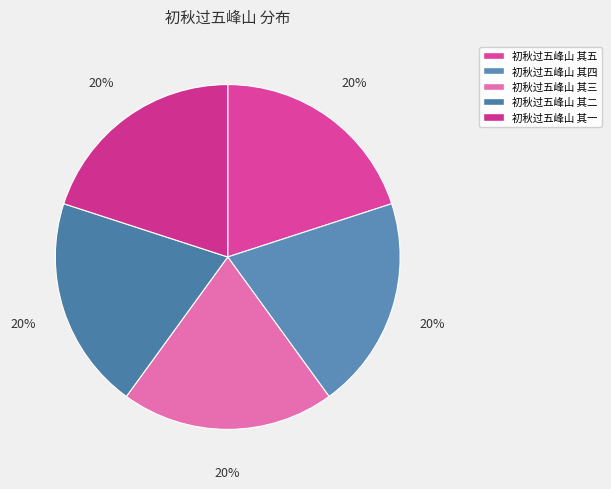

To the nearest percent, what is the average slice percentage?

20%